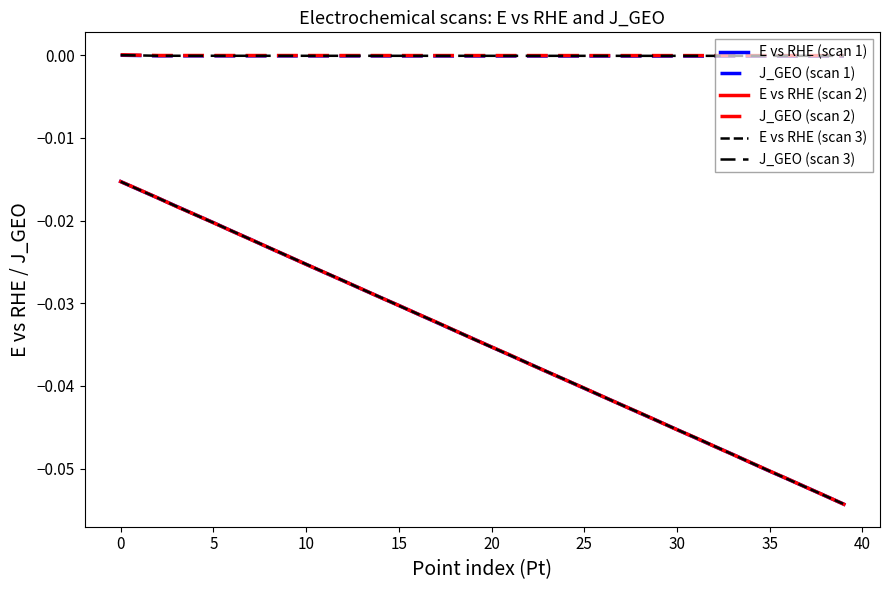

True or false: J_GEO (scan 3) has more than 1 points higher than both neighbors.

False